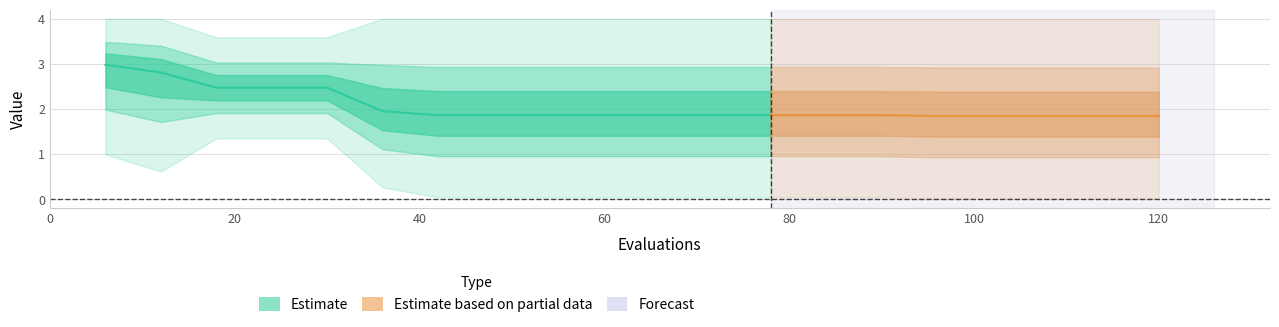

At how many categories does at least one series exceed 1?

20